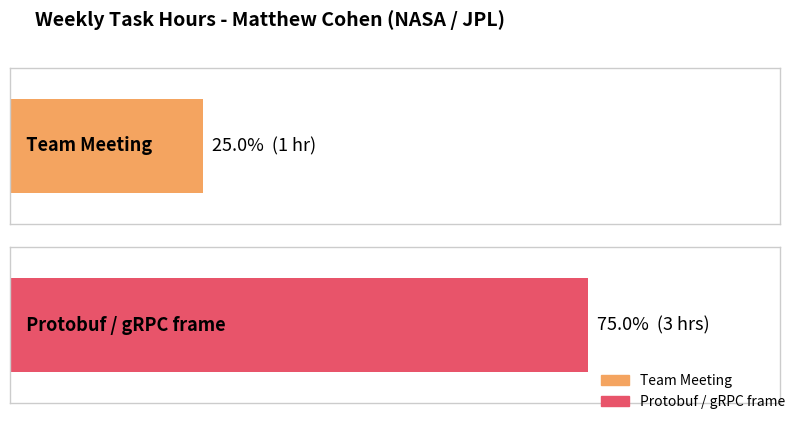

Count the number of categories in the chart.

2